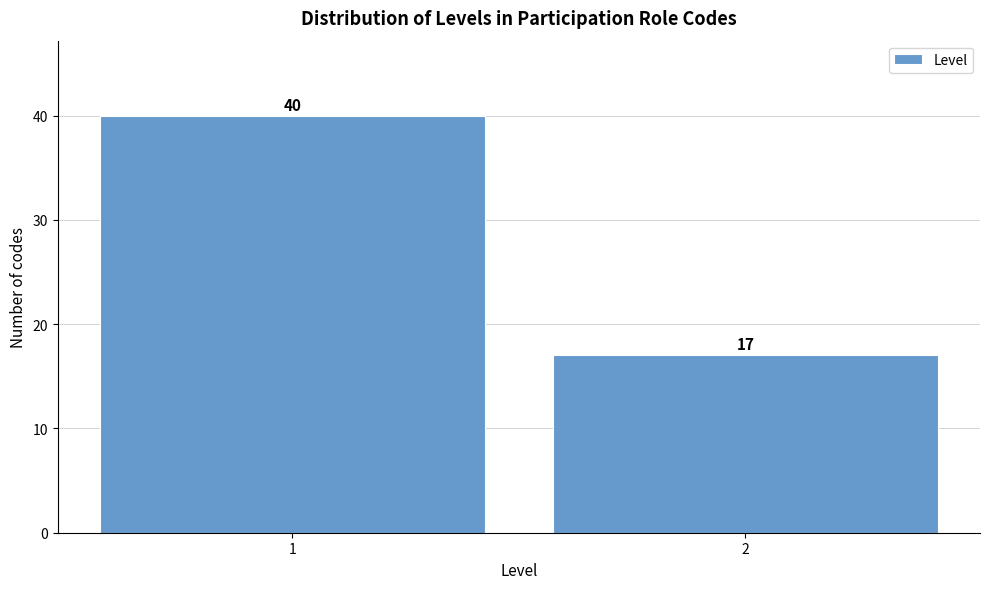

Reading left to right, extract all data points from this chart.

40	17